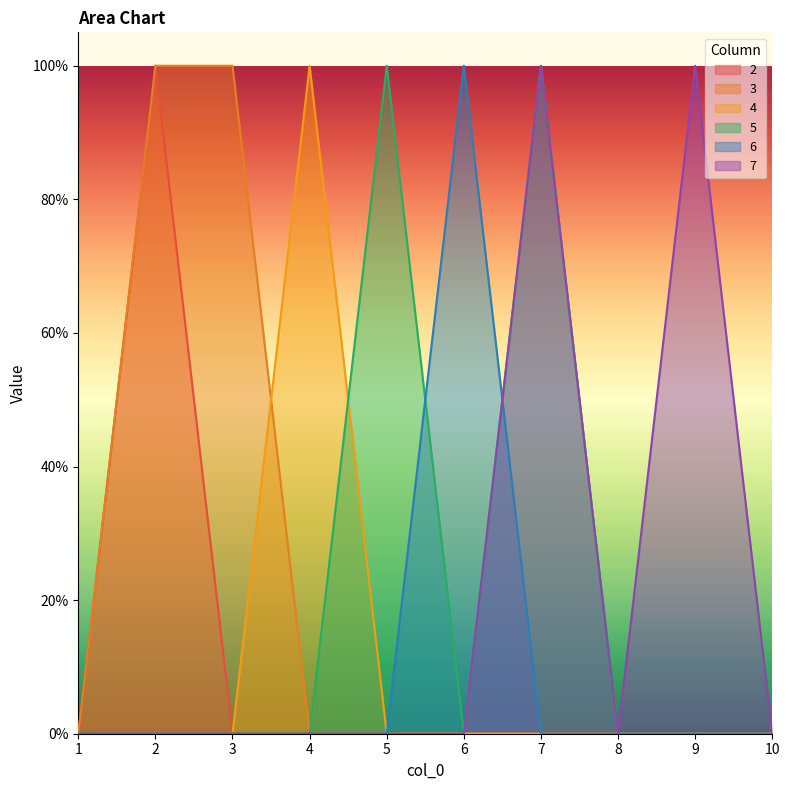

Which series has the largest range (max minus min)?

2